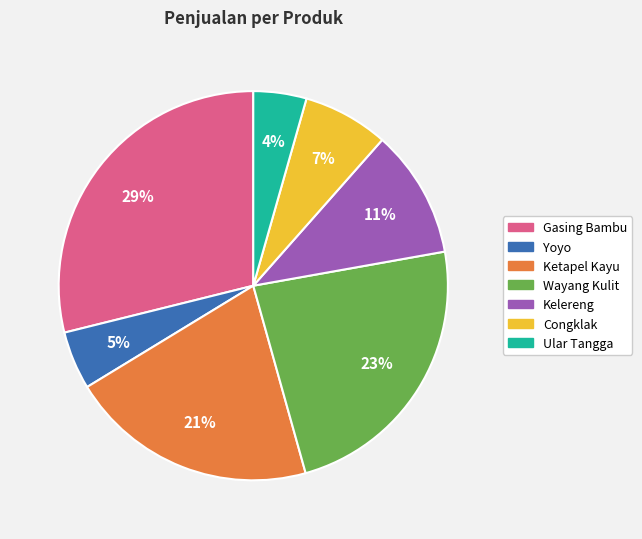

Which has a higher value, Ular Tangga or Congklak?

Congklak